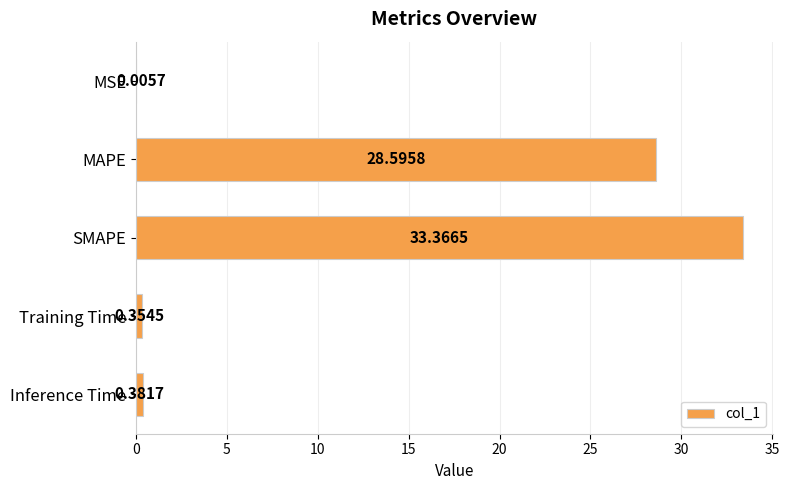

What is the sum of the values at MAPE and MSE?

28.6